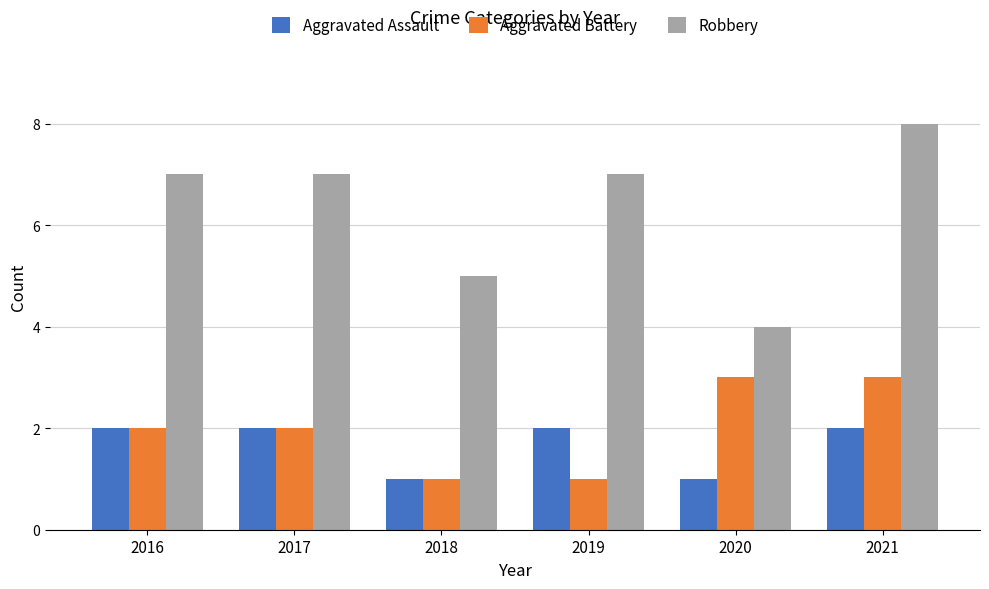

What is the value of the Aggravated Assault bar at the 3rd from the left?

1